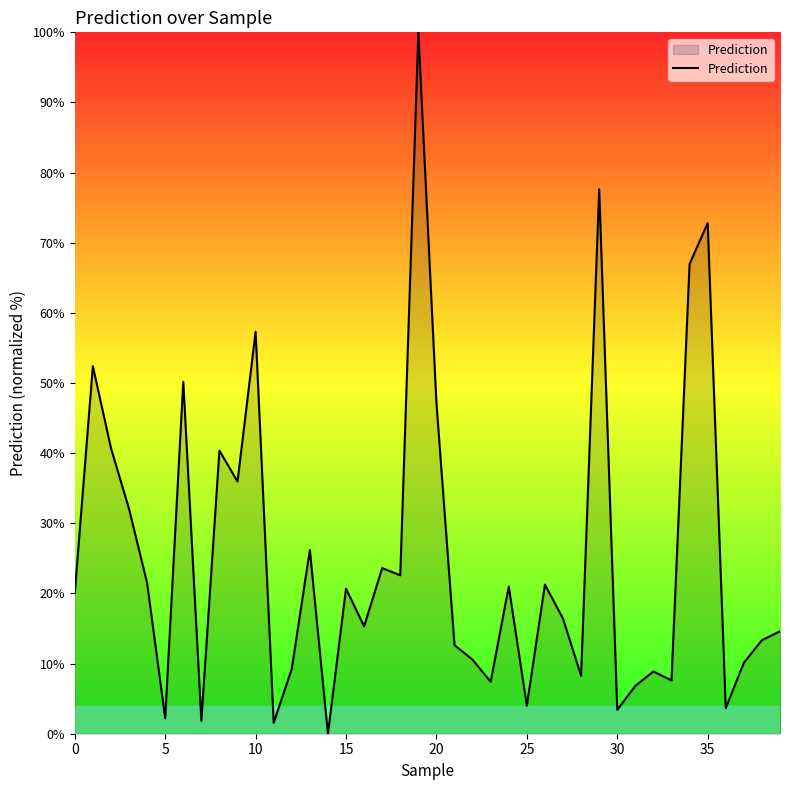

What is the difference between the maximum and minimum values?

100.0